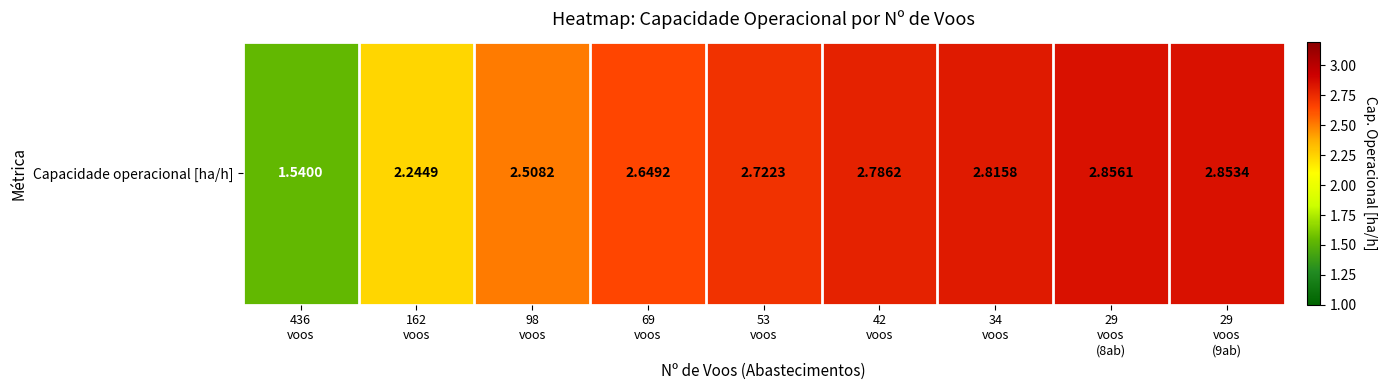

What is the difference between the maximum and minimum values?

1.3